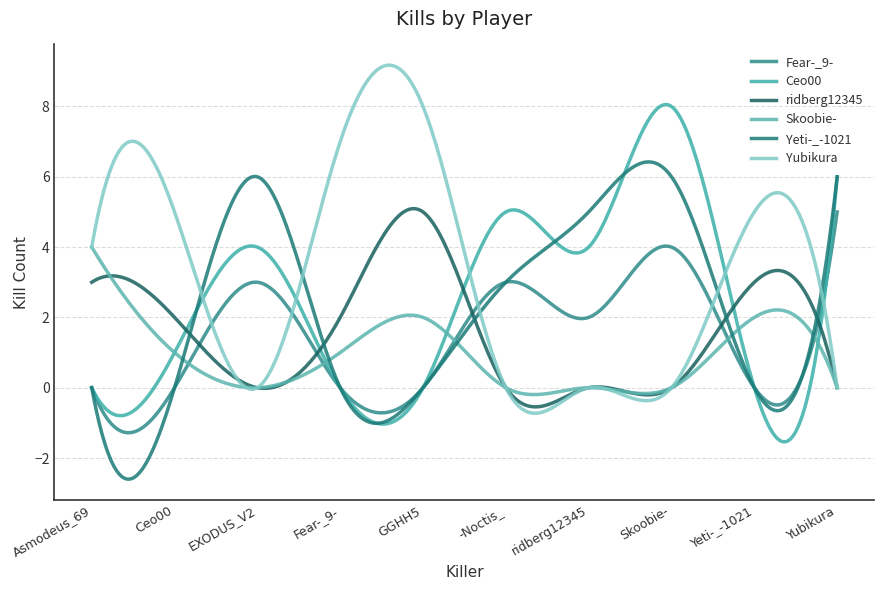

Where do ridberg12345 and Ceo00 first cross each other?

Ceo00 and EXODUS_V2